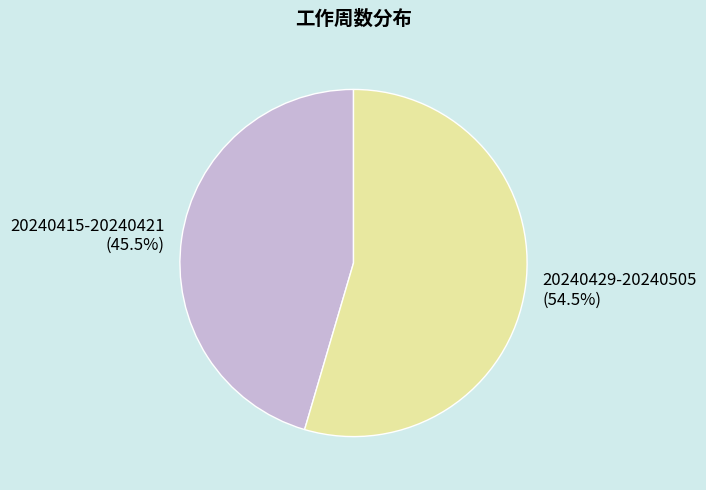

True or false: 20240429-20240505 accounts for 61% of the total.

False